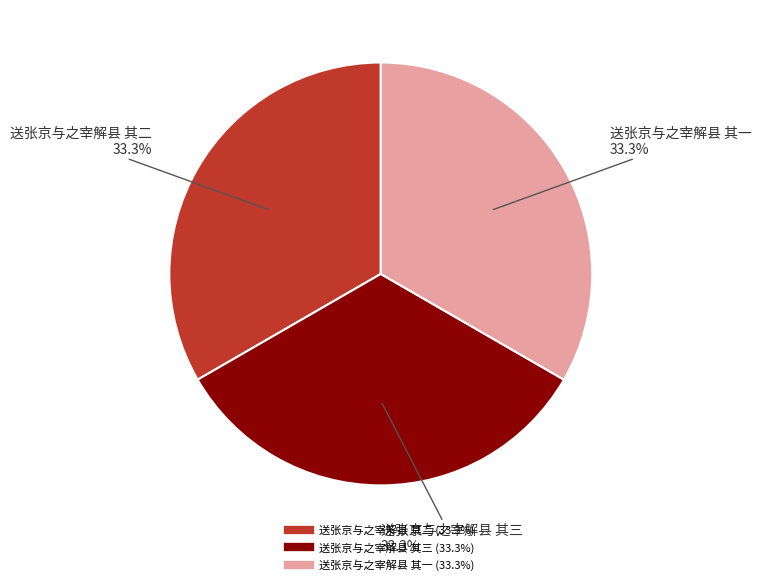

Is the sum of 送张京与之宰解县 其三 and 送张京与之宰解县 其二 greater than half?

Yes